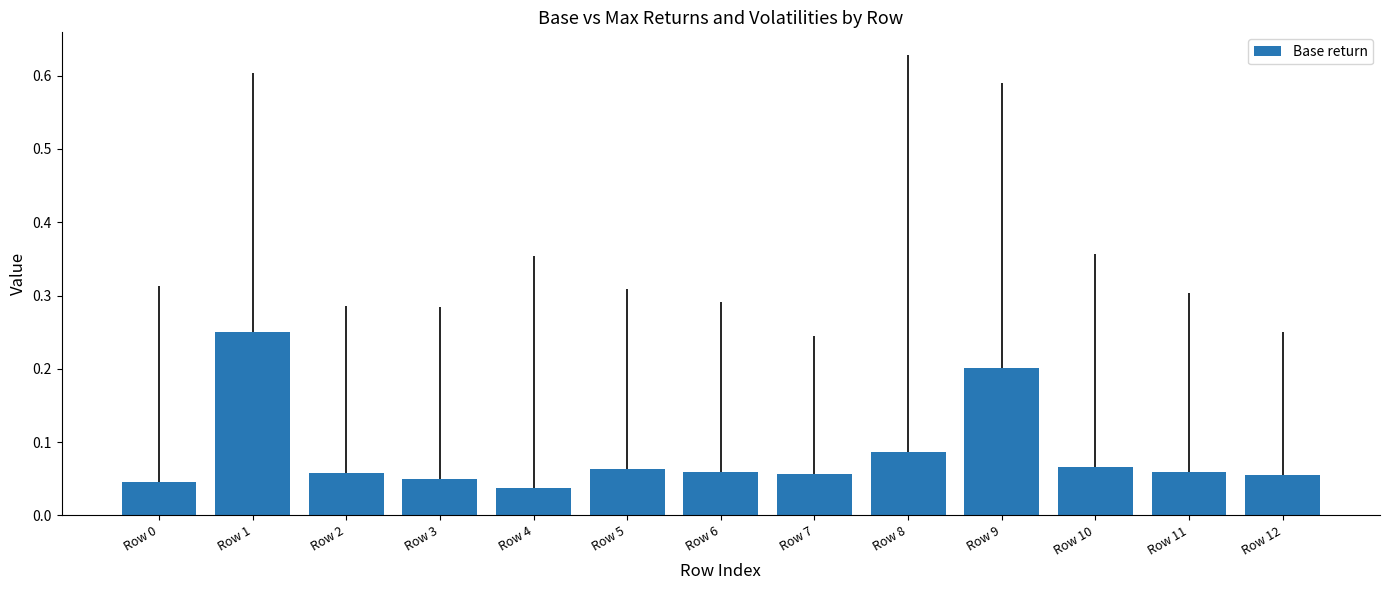

The chart shows a value of 0.2 at Row 9. True or false?

True